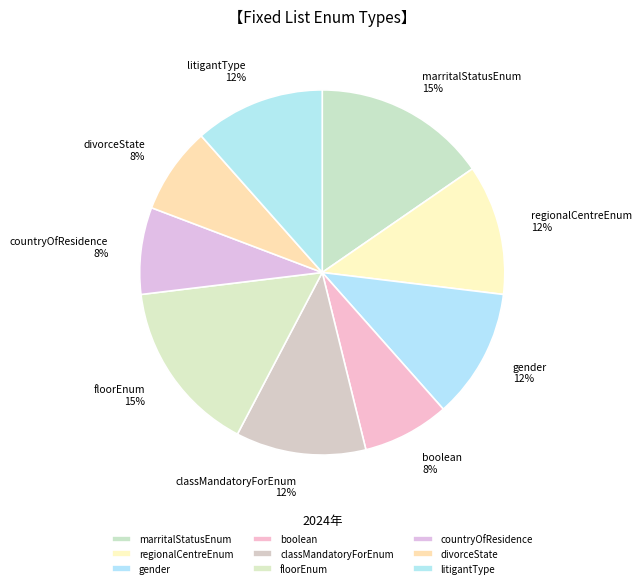

Is there a majority slice in this chart?

No